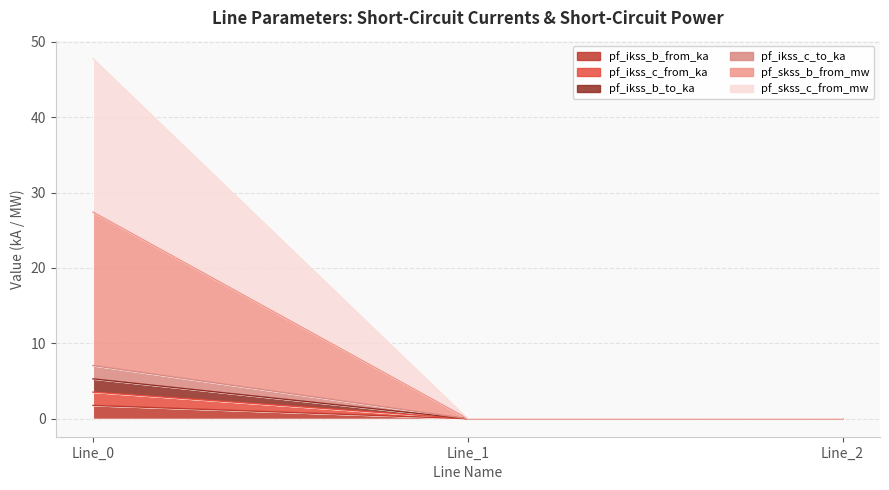

List the labels in order of pf_ikss_b_to_ka value, smallest first.

Line_1, Line_2, Line_0